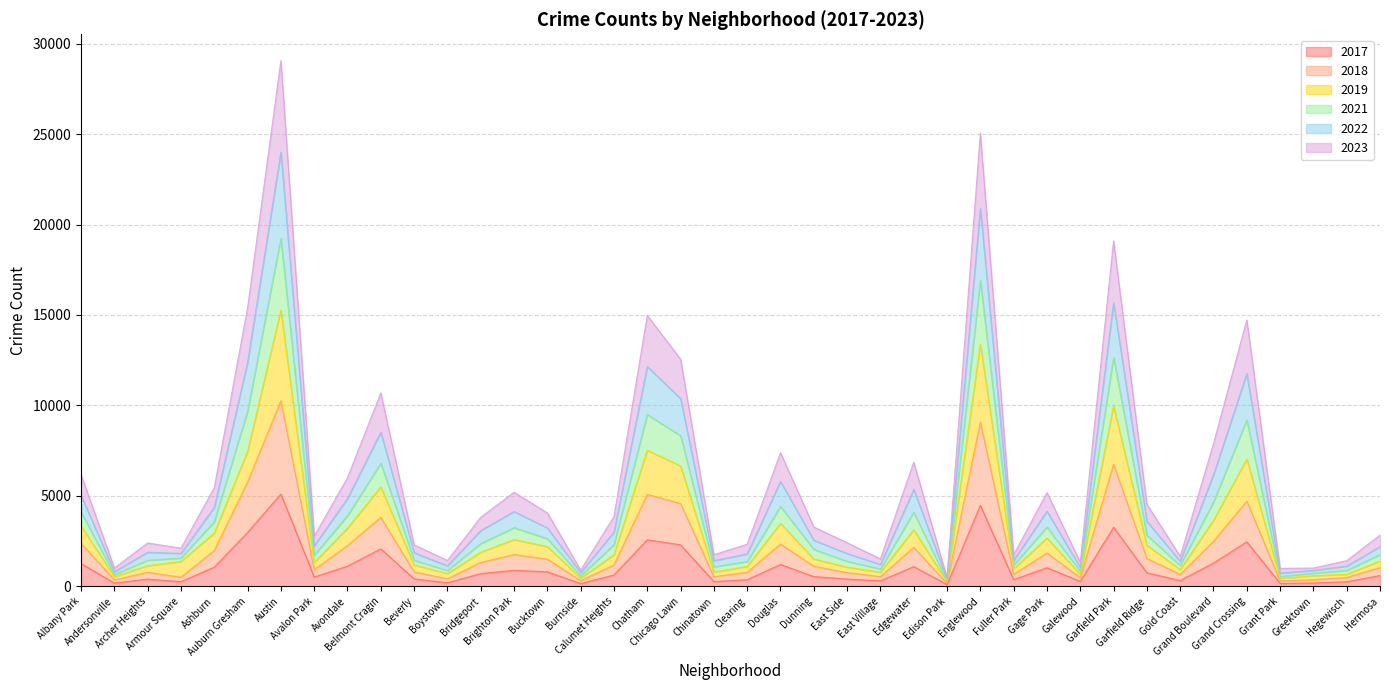

Does the chart display data point markers on the line(s)?

No